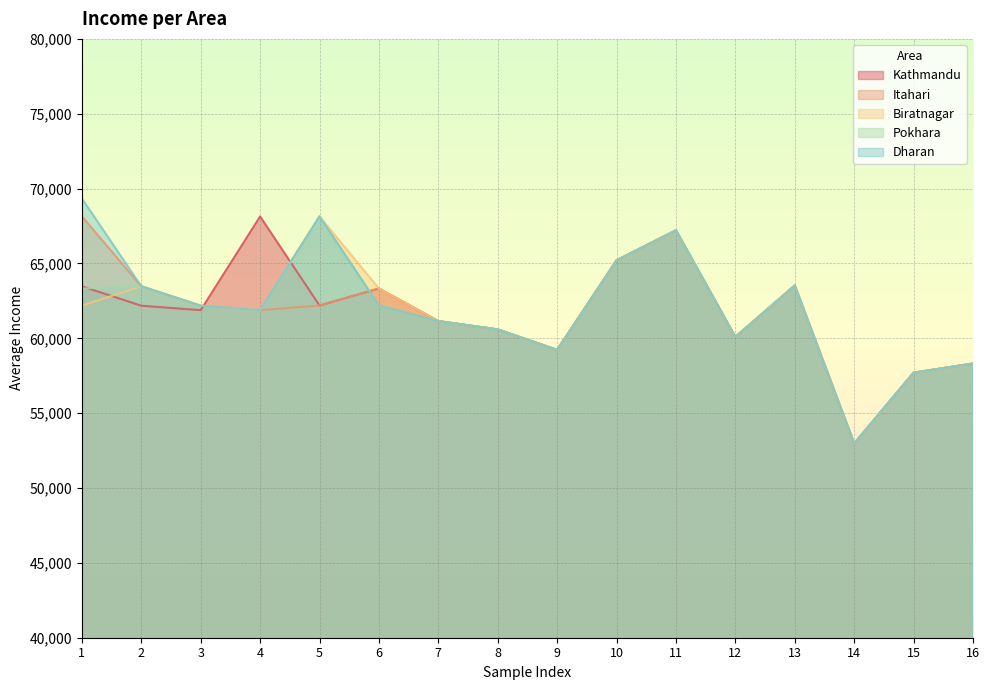

After their last crossing, which series has the higher values: Itahari or Pokhara?

Itahari